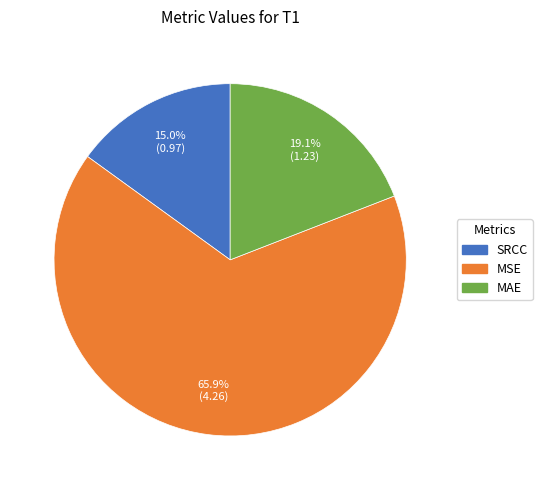

To the nearest percent, what percentage of the pie is MSE?

66%